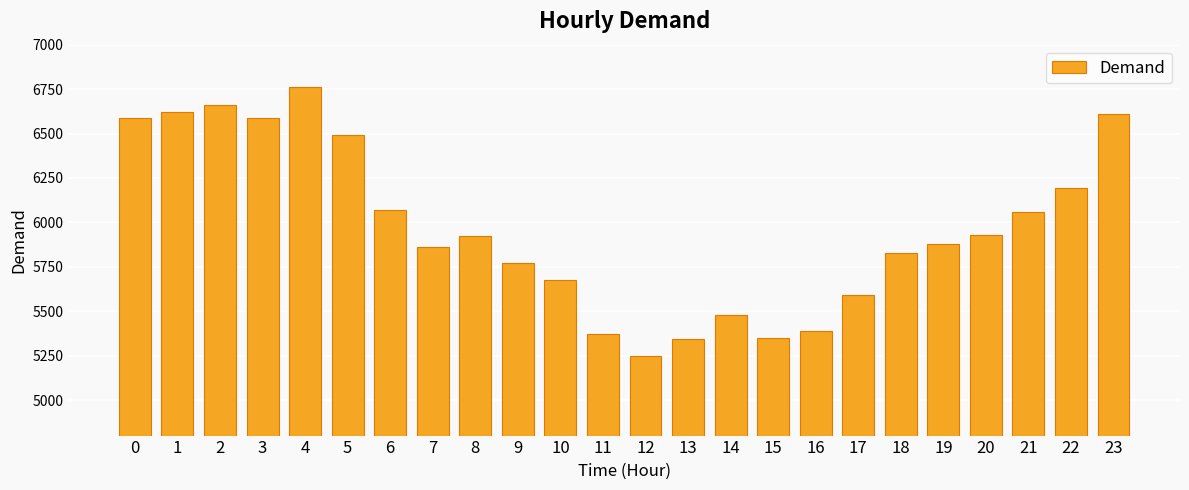

What is the difference between the maximum and minimum values?

1516